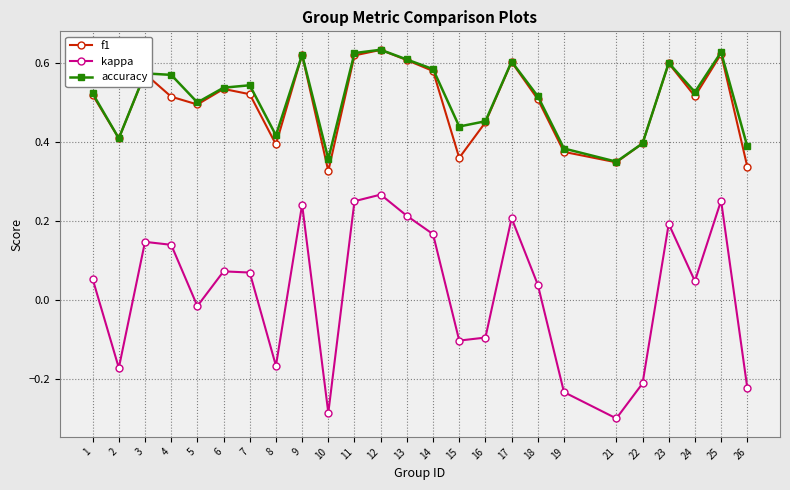

Between 11 and 19, which series saw the biggest shift?

kappa